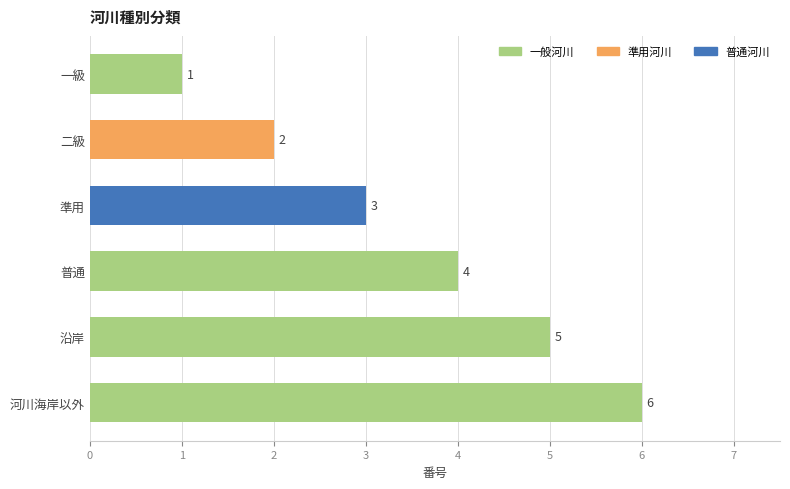

What is the maximum value shown in the chart?

6